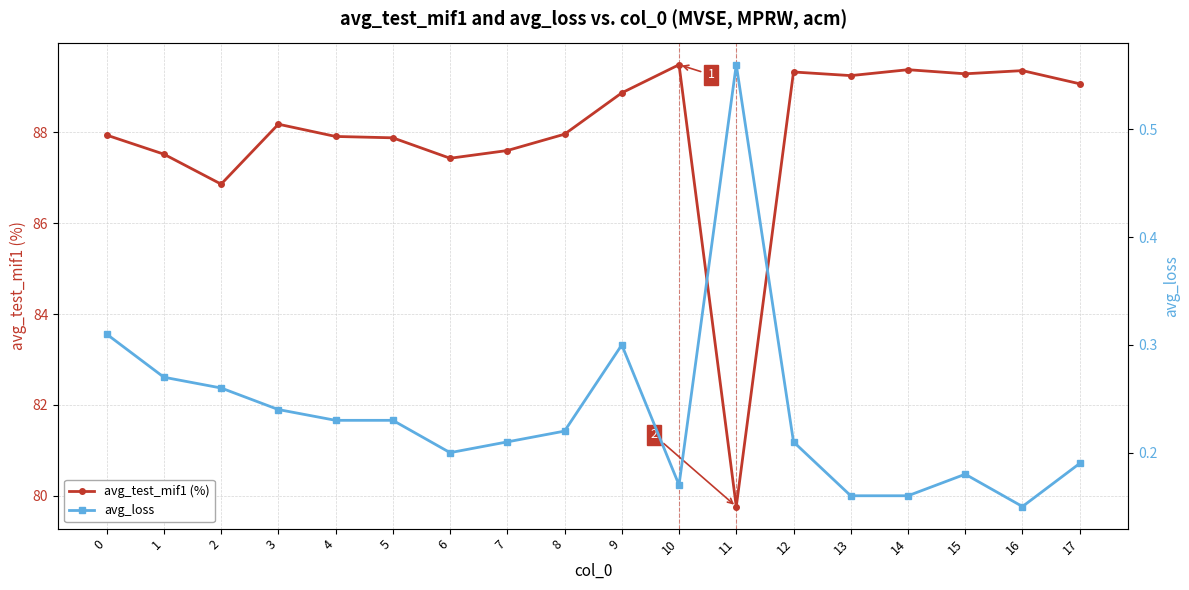

Which category has the highest value across all series?

10